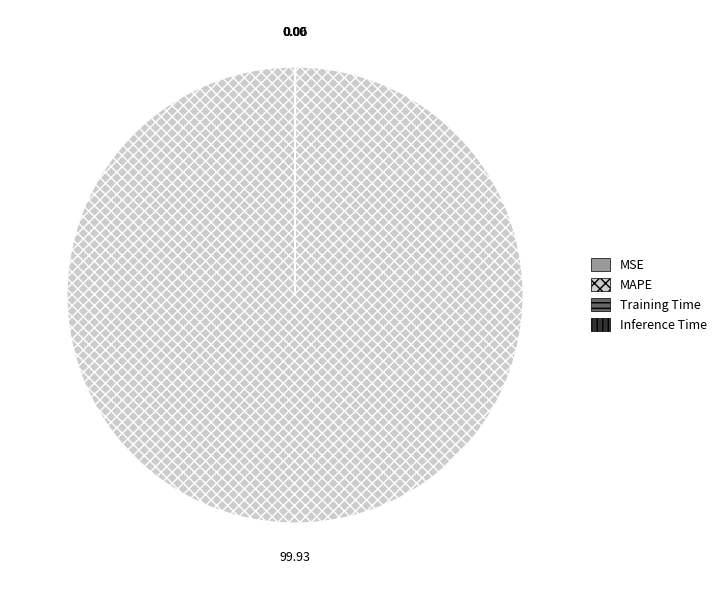

Which slice is the largest?

MAPE